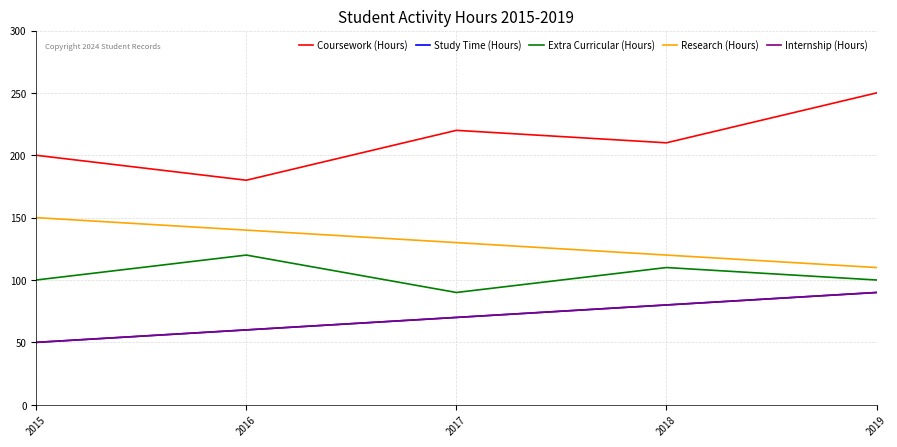

The Extra Curricular (Hours) series shows 110 at 2018. True or false?

True